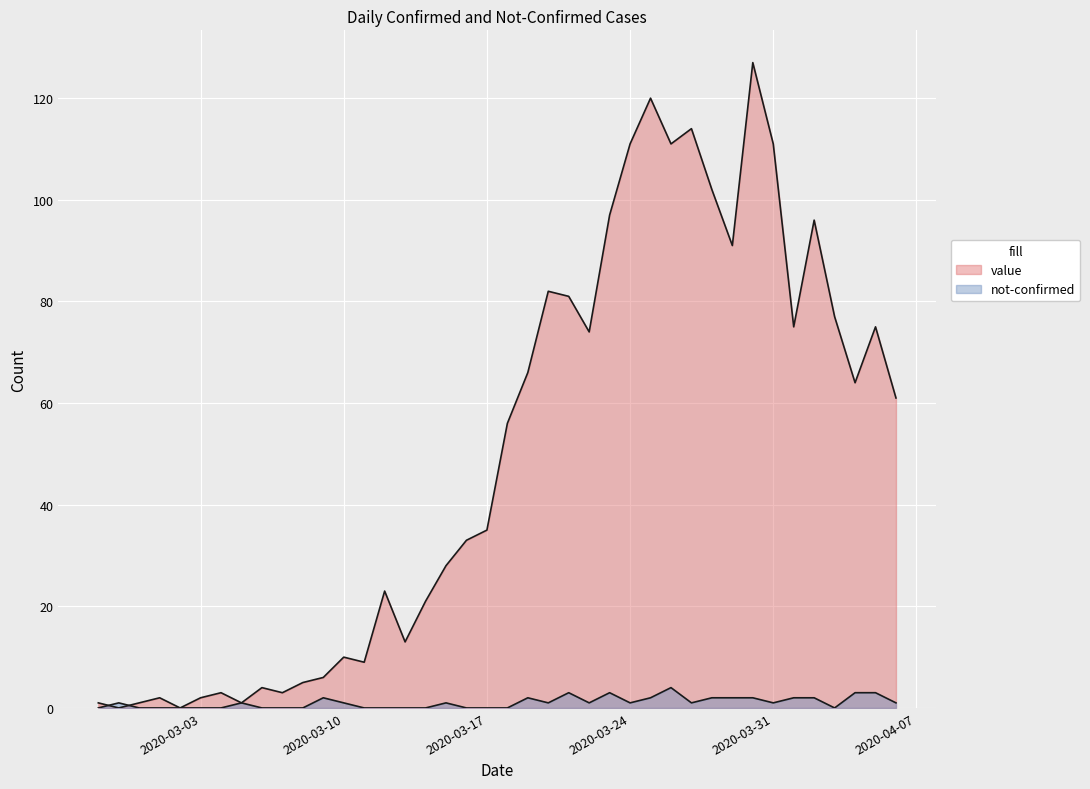

The not-confirmed series shows 1 at 2020-03-10. True or false?

False